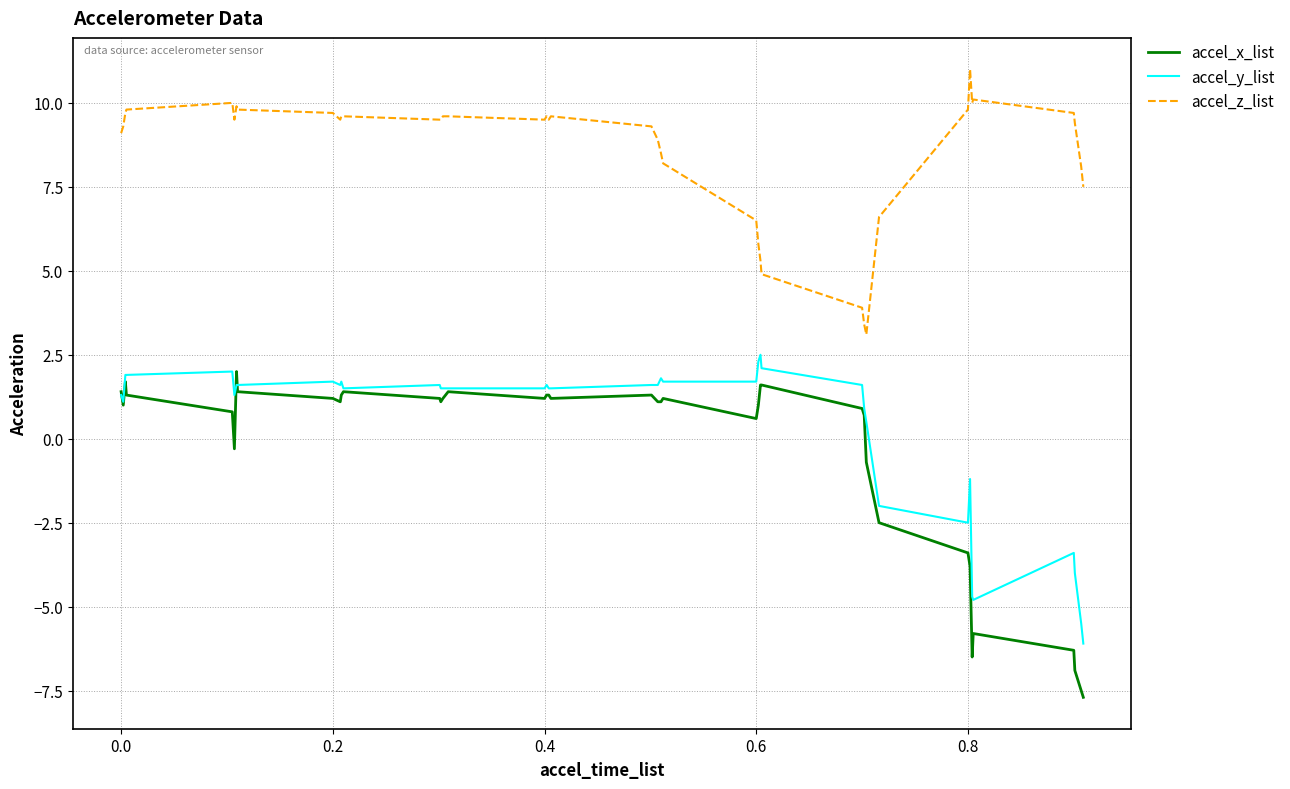

How many positive values does the accel_y_list series have?

31